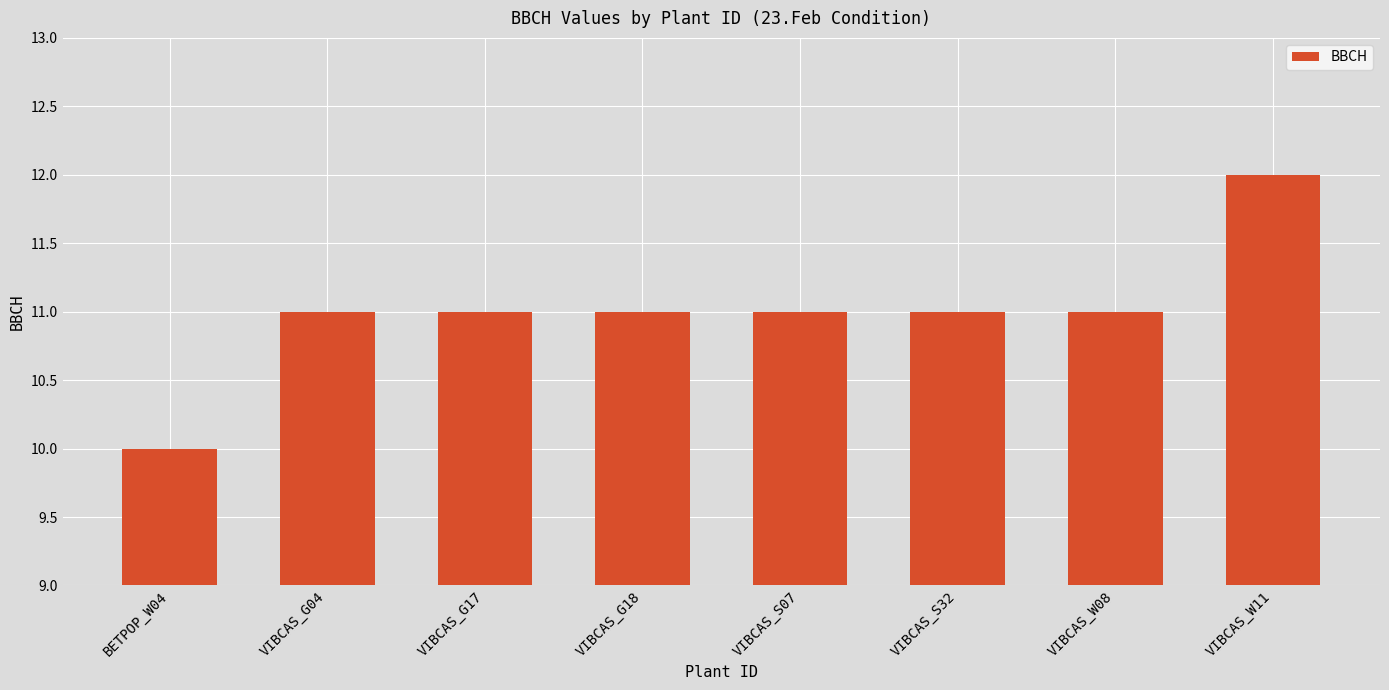

What is the minimum value shown in the chart?

10